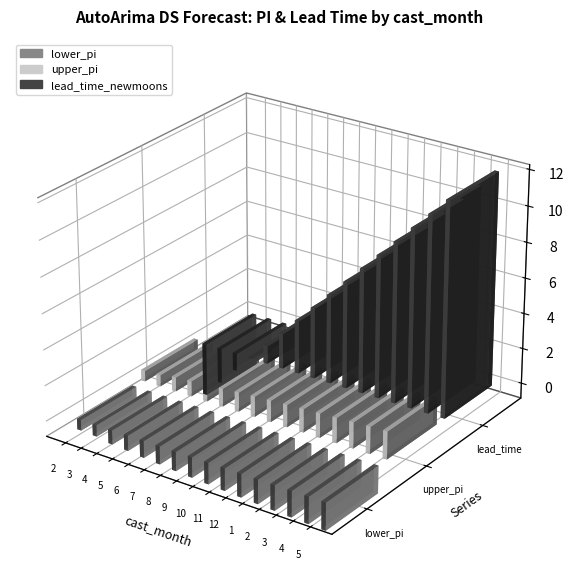

What value does the upper_pi series have at 1?

1.4